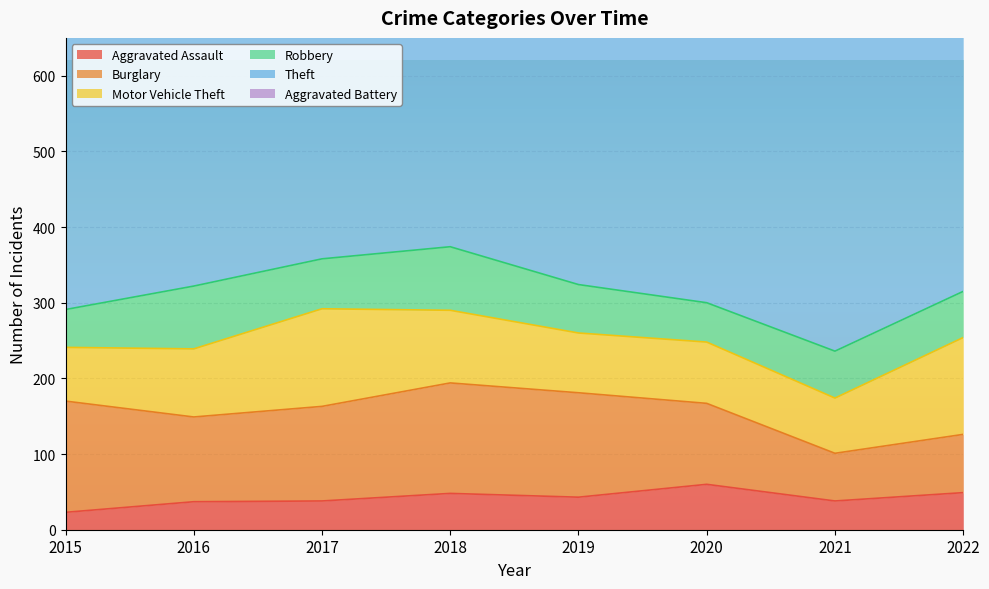

True or false: Theft and Robbery intersect in this chart.

False